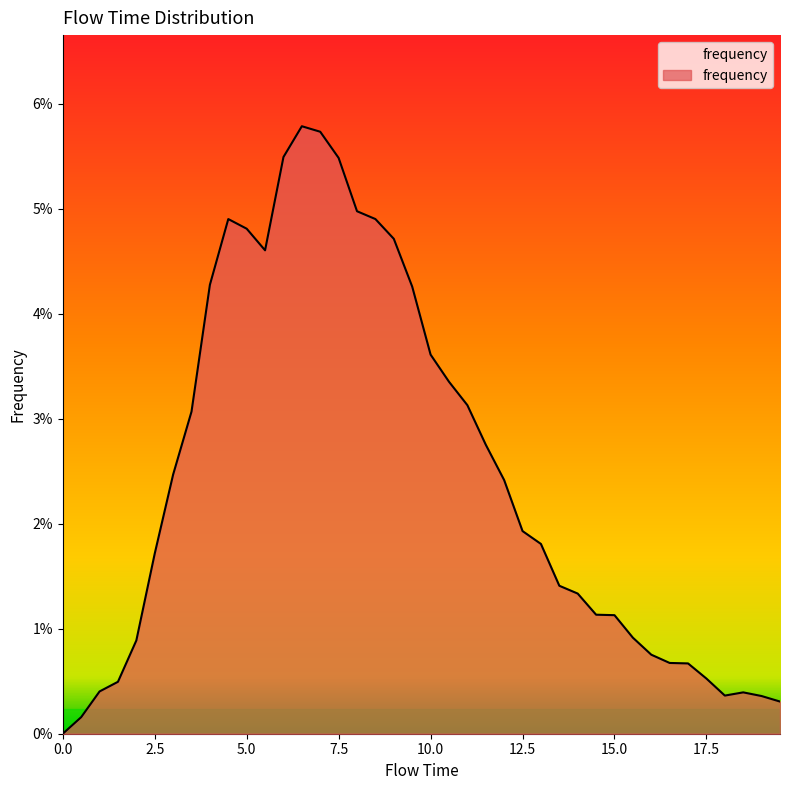

Is this an area chart (filled region under the line)?

Yes